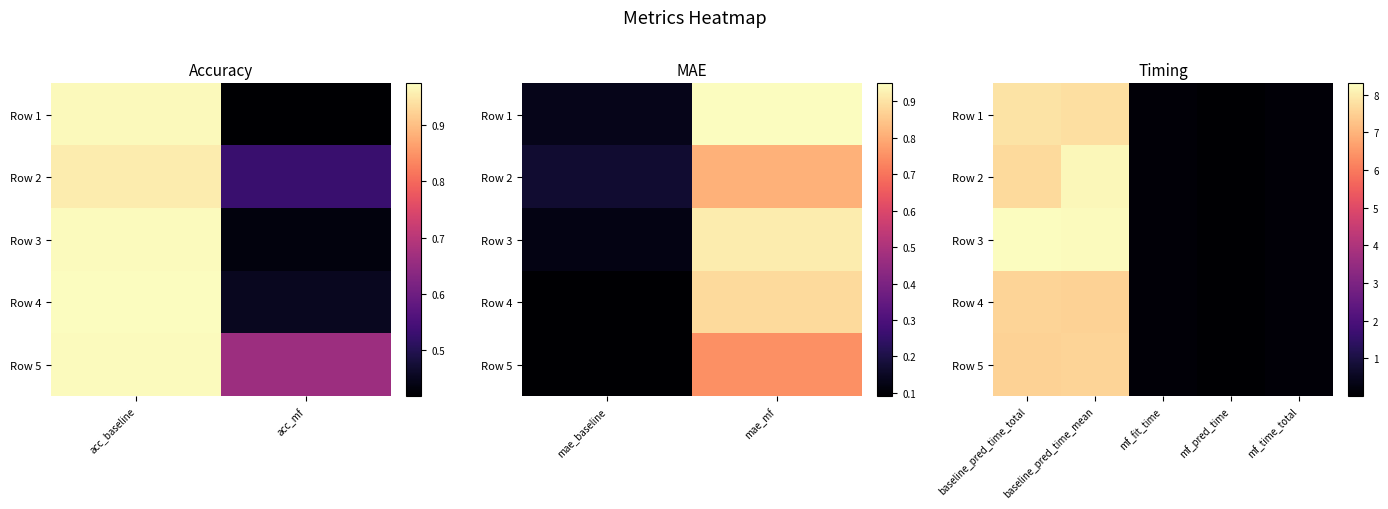

Which has a higher value, mf_fit_time or baseline_pred_time_total?

baseline_pred_time_total